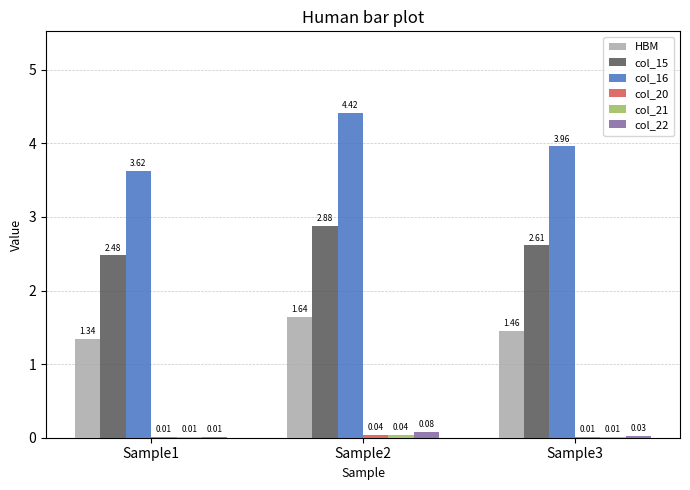

At which label is col_15 closest to 2?

Sample1